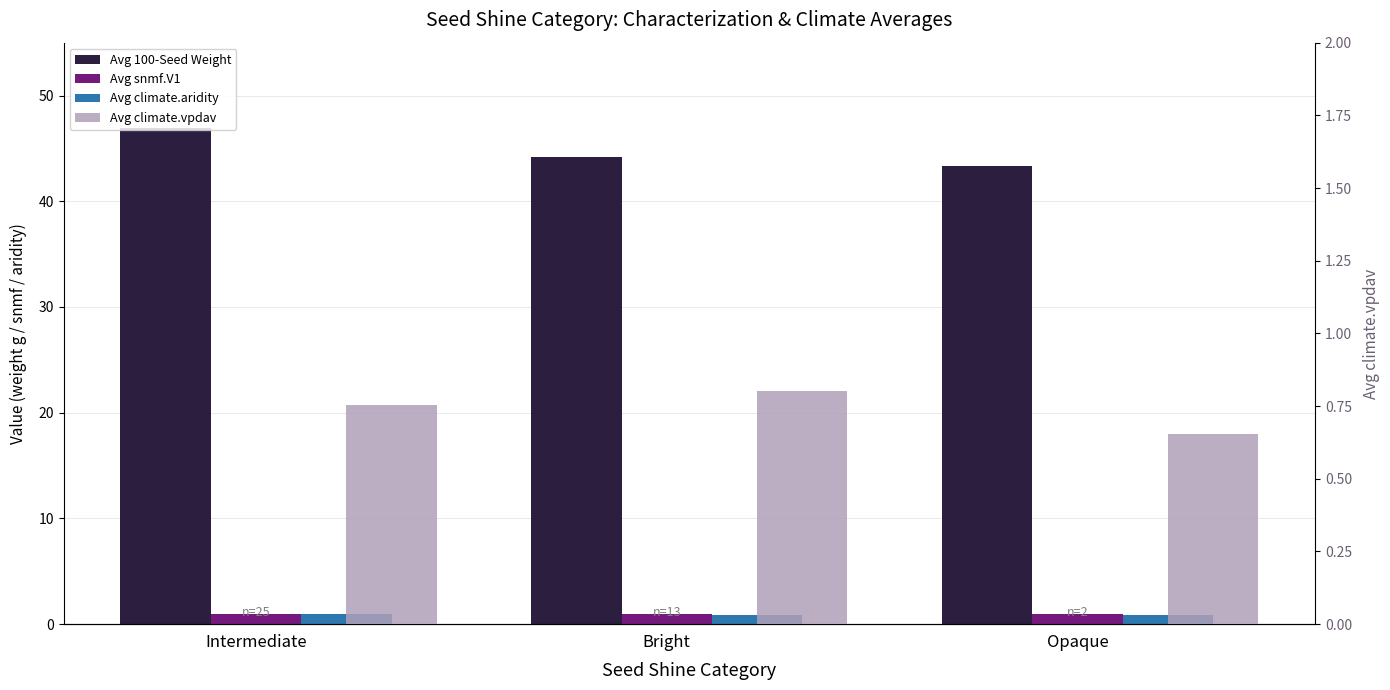

At which label does Avg climate.aridity reach its minimum?

Bright